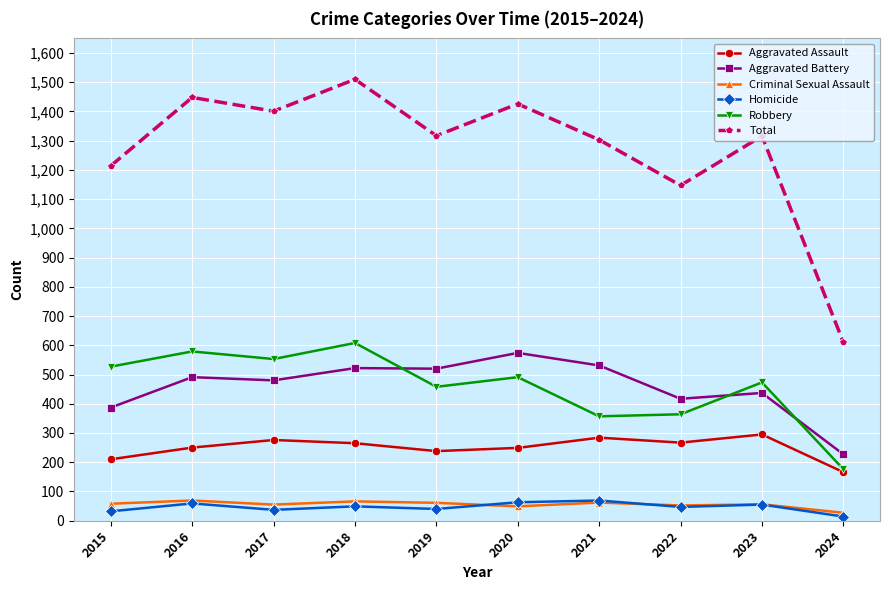

The Aggravated Battery series shows 229 at 2018. True or false?

False